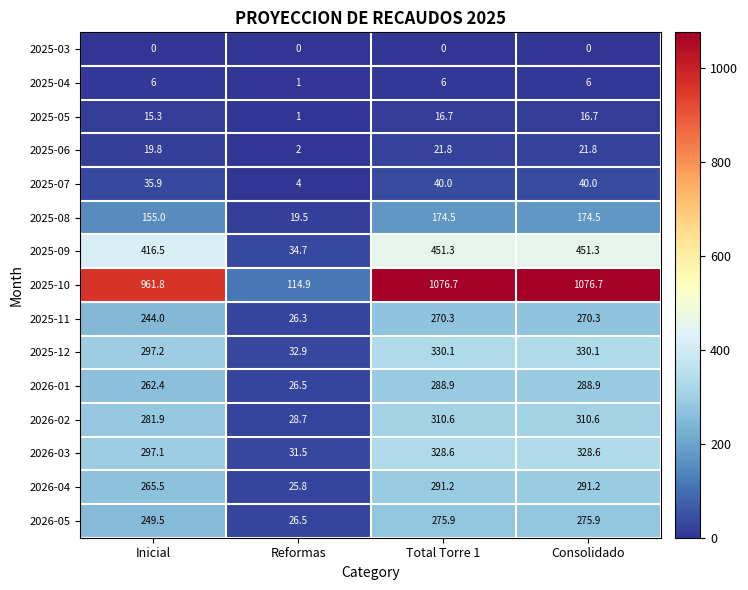

What is the sum of the 2026-05 values at Reformas and Inicial?

276.0